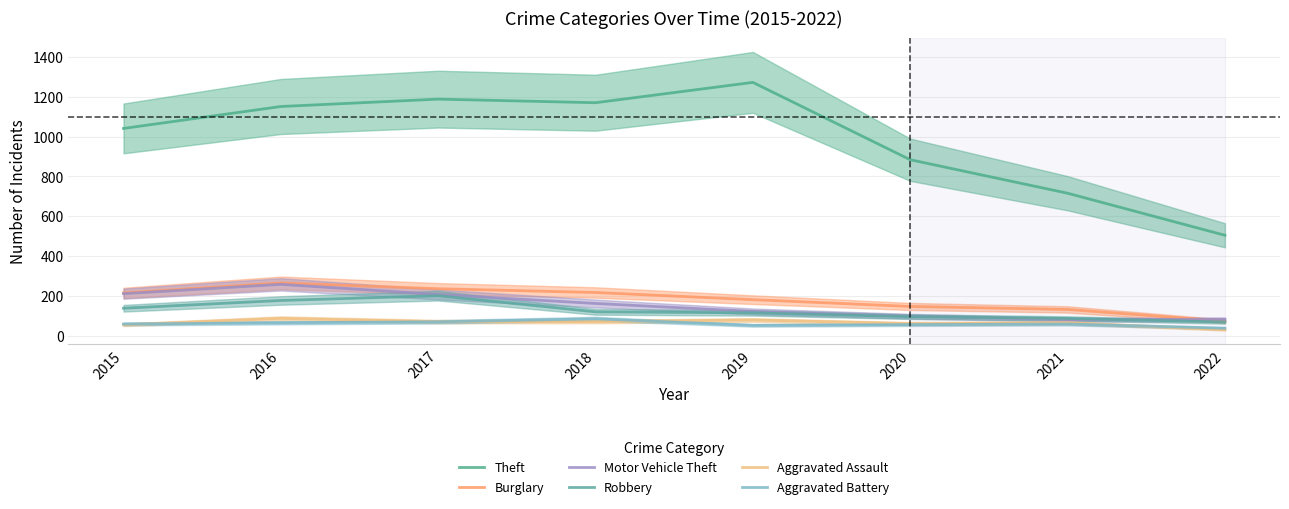

Reading left to right, extract all data points from this chart.

Theft: 2015=1041	2016=1151	2017=1188	2018=1170	2019=1272	2020=884	2021=716	2022=505
Burglary: 2015=216	2016=266	2017=237	2018=218	2019=182	2020=148	2021=133	2022=74
Motor Vehicle Theft: 2015=212	2016=259	2017=208	2018=163	2019=123	2020=99	2021=82	2022=83
Robbery: 2015=139	2016=178	2017=202	2018=121	2019=116	2020=97	2021=88	2022=70
Aggravated Assault: 2015=56	2016=88	2017=72	2018=72	2019=80	2020=62	2021=66	2022=31
Aggravated Battery: 2015=60	2016=66	2017=71	2018=86	2019=53	2020=57	2021=60	2022=39